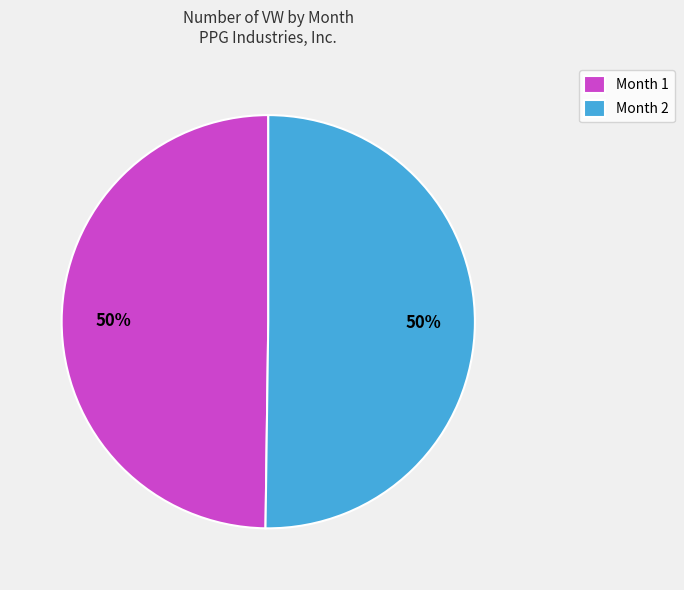

To the nearest percent, what percentage of the pie is Month 1?

50%